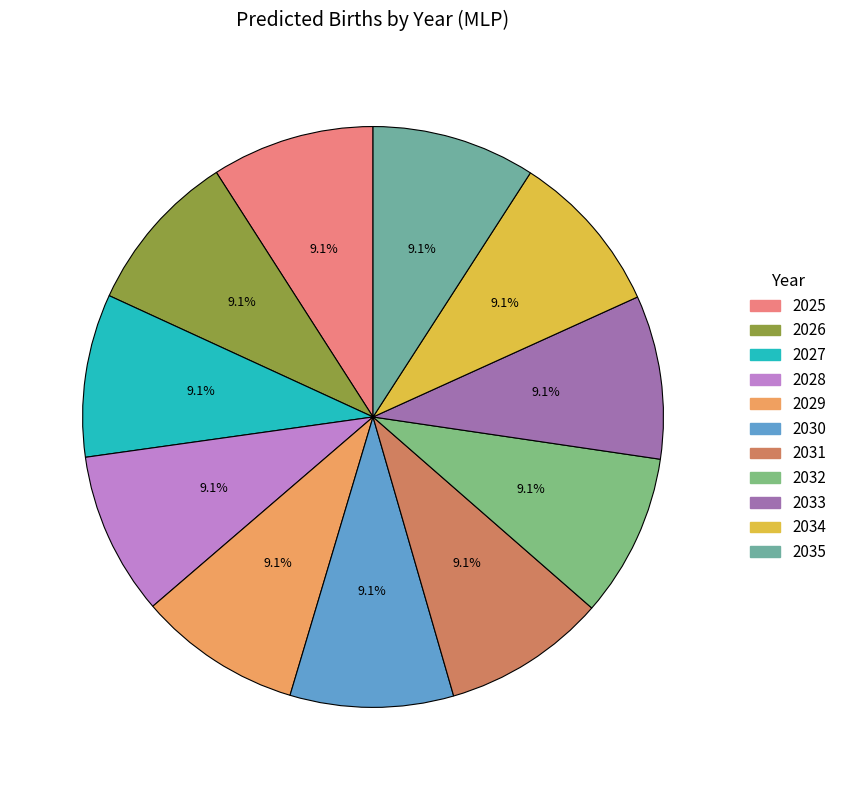

How many segments does this pie chart have?

11